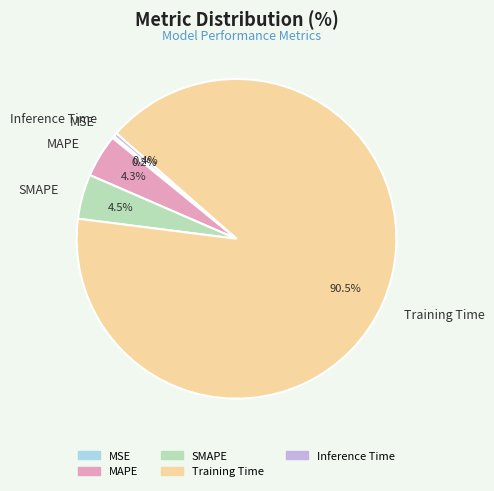

Does SMAPE represent more than half of the total?

No